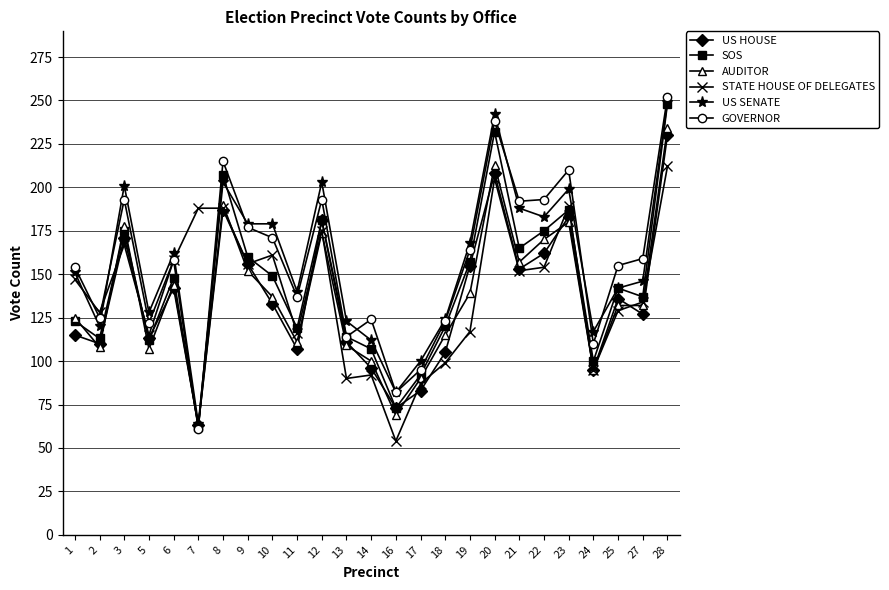

What value does the AUDITOR series have at 7, to the nearest 5?

65